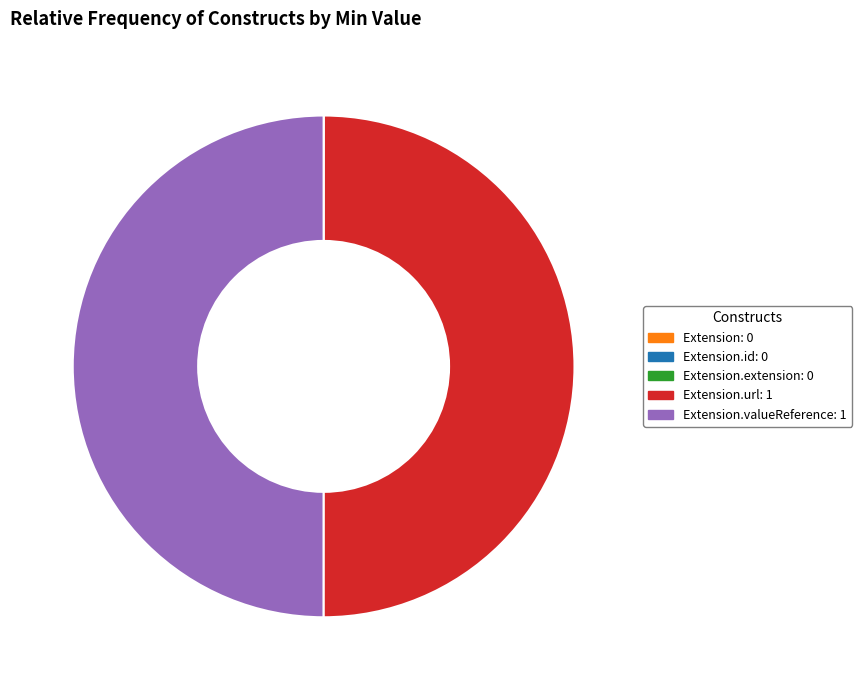

The Extension.valueReference: 1 slice represents 42% of the pie. True or false?

False